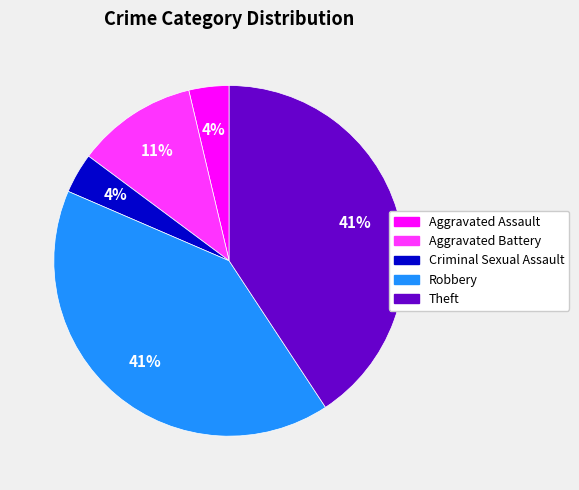

How many segments does this pie chart have?

5